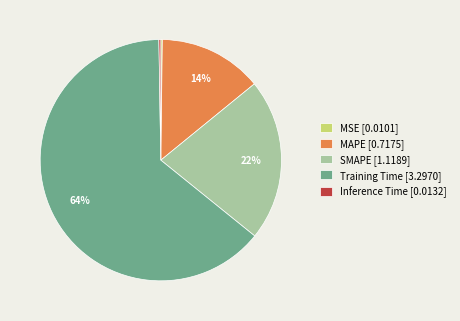

Which category has the biggest portion of the pie?

Training Time